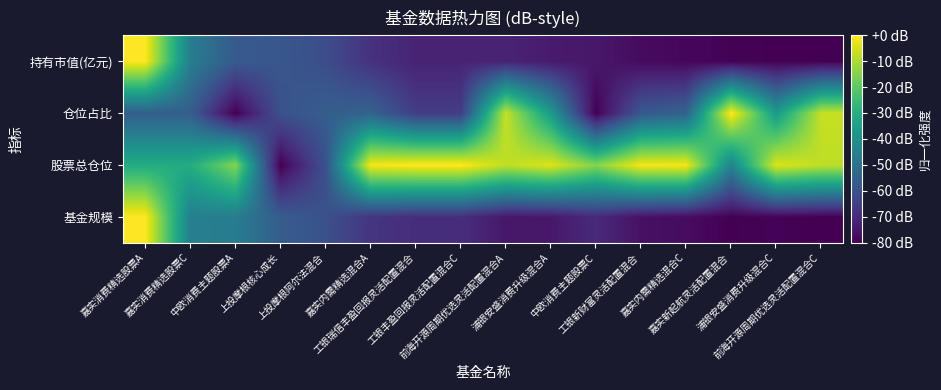

How many distinct data groups are displayed?

4